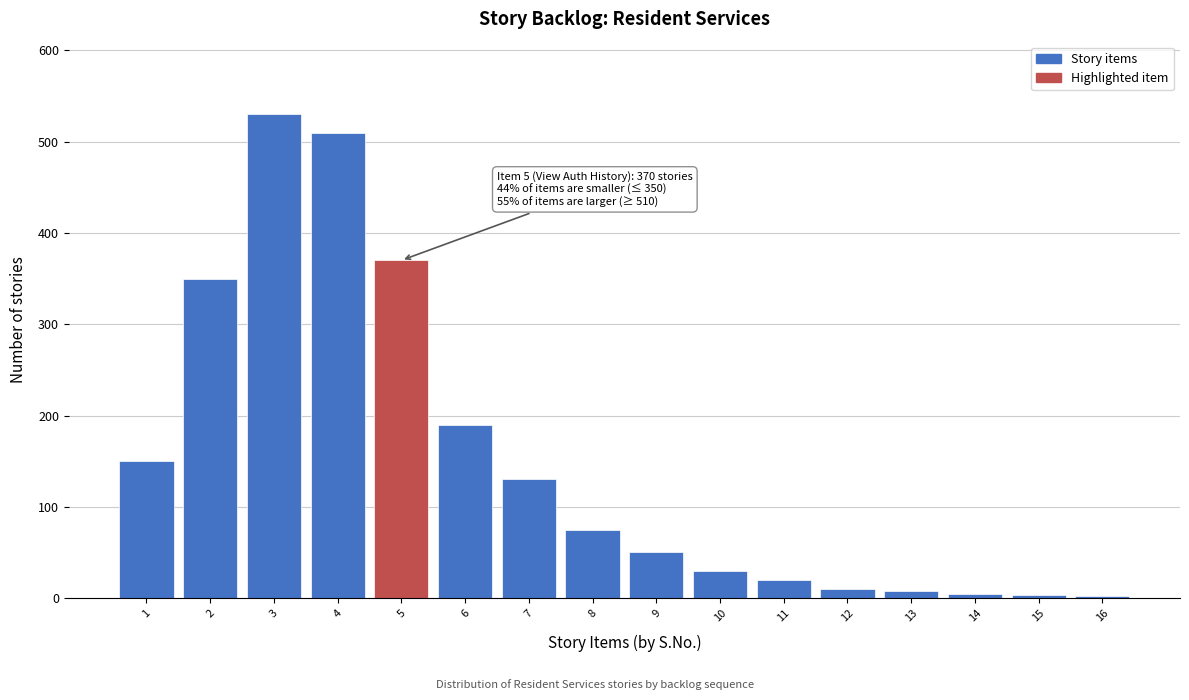

Approximately how many times larger is the value at 6 compared to 4?

0.4